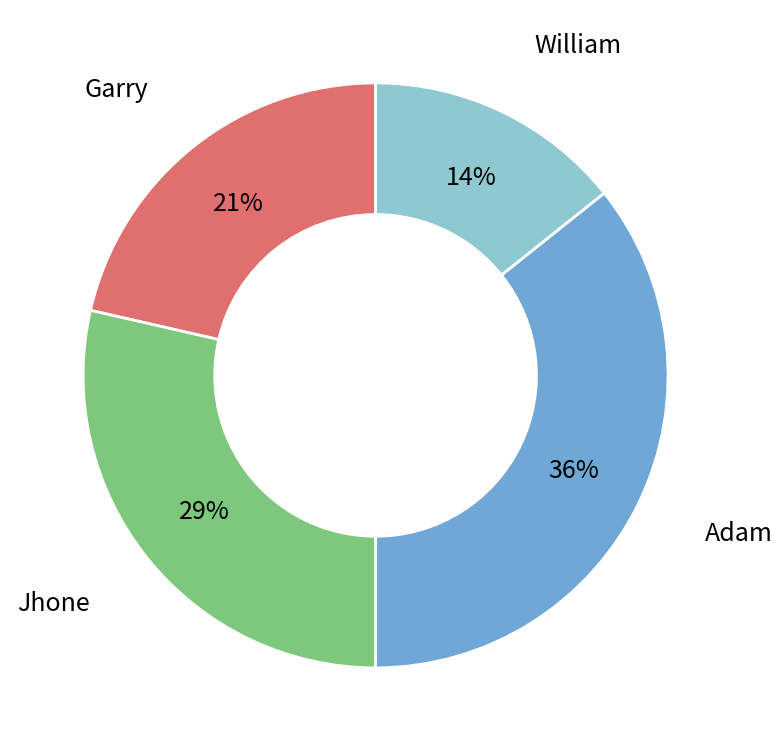

Between Adam and Jhone, which is larger?

Adam